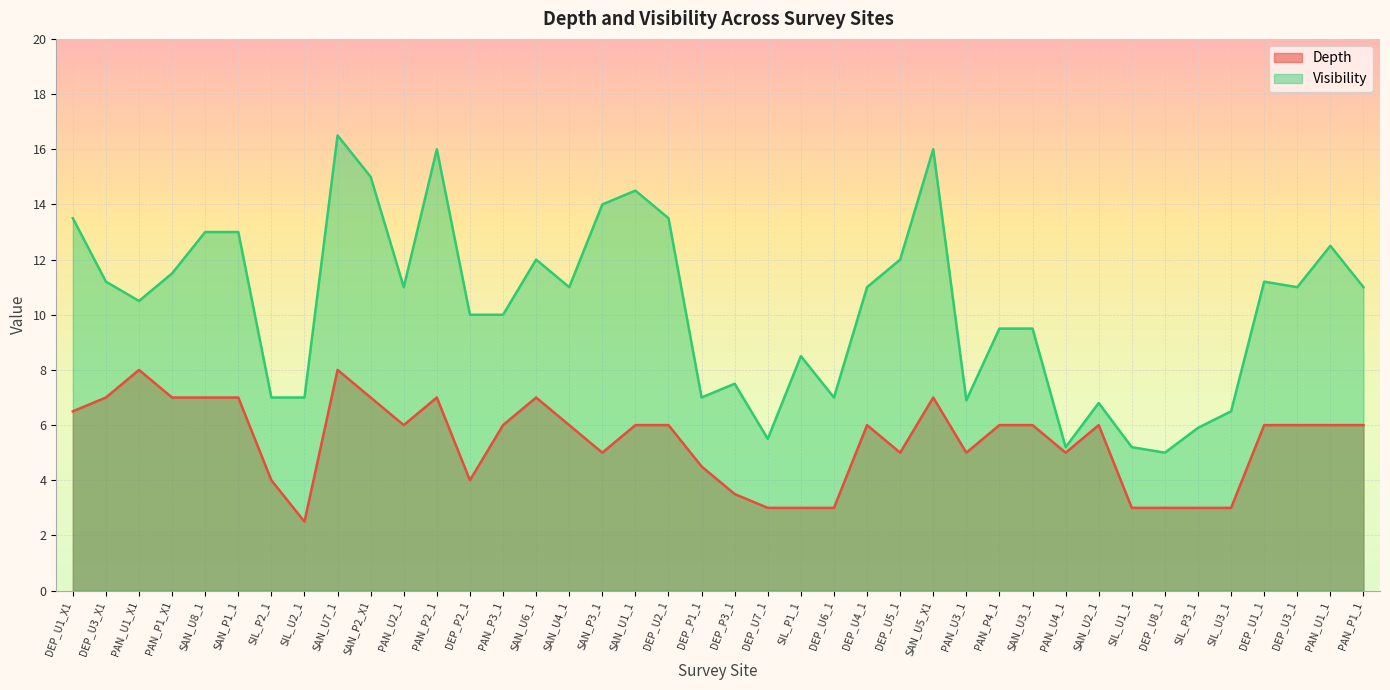

What is the value of the Visibility point at the 16th from the left?

11.0